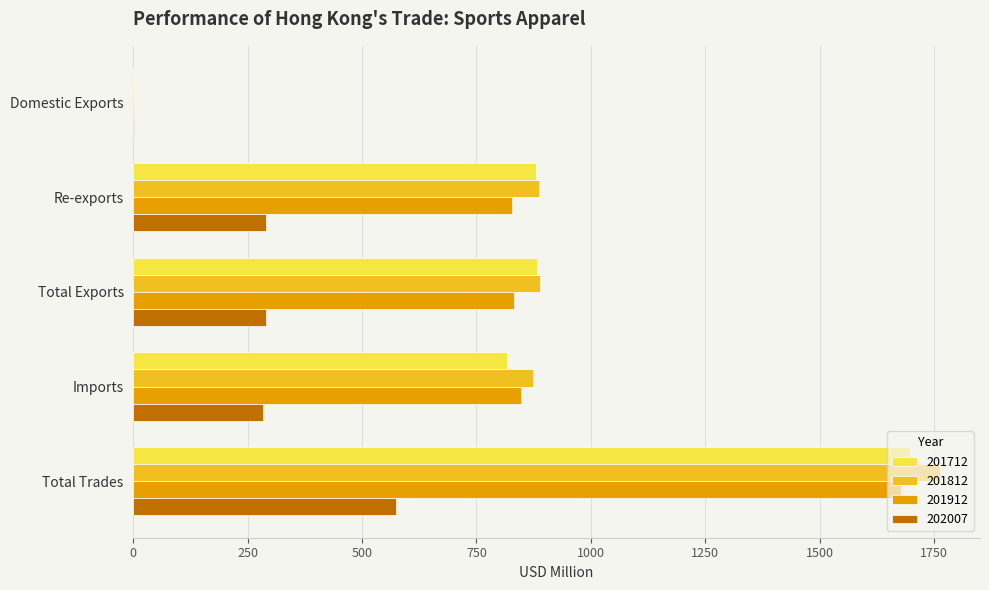

Is the value of 201912 at Domestic Exports greater than the value of 201812 at Re-exports?

No